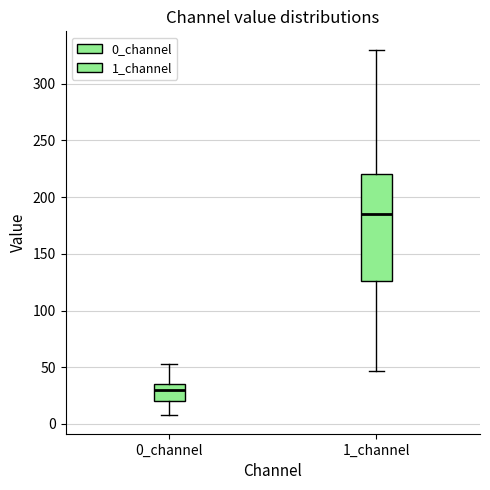

Reading left to right, read every box against the y-axis: the position of its median line, the range the box covers, and the ends of its whiskers. The values are not printed on the chart, so give them approximately, as read against the axis.

0_channel: median 30, box 20 to 35, whiskers 5 to 55
1_channel: median 185, box 125 to 220, whiskers 45 to 330